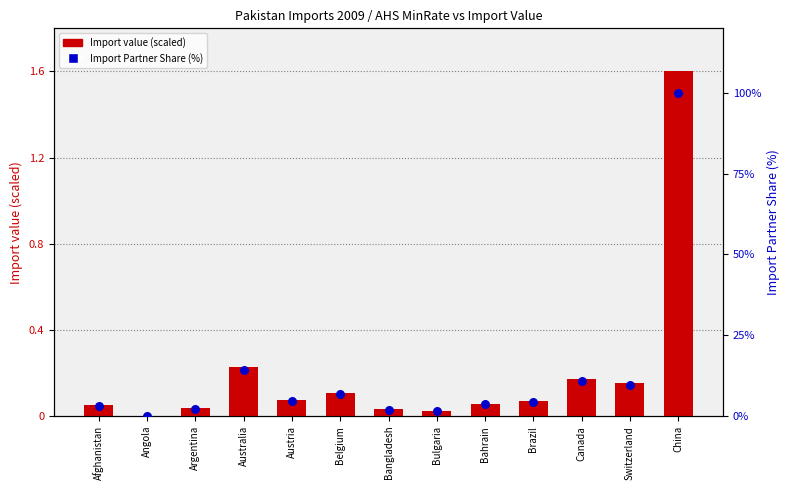

Which series contains the lowest Y value?

Import Partner Share (%)